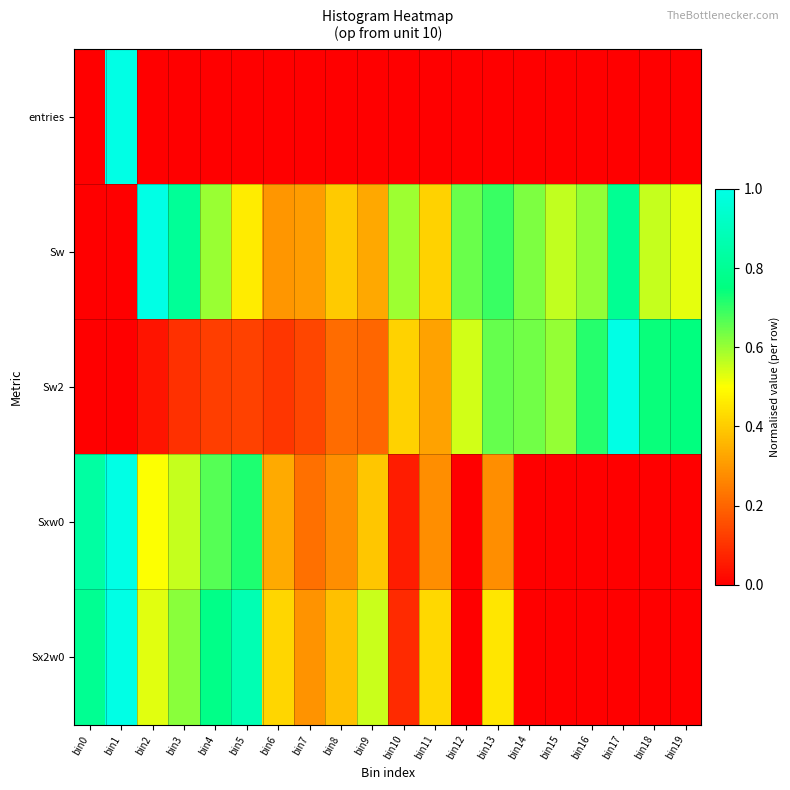

At how many categories does at least one series exceed 0?

20